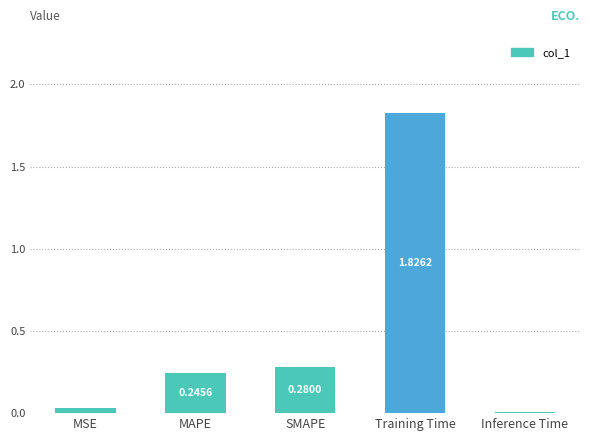

Which label corresponds to the largest value in the chart?

Training Time